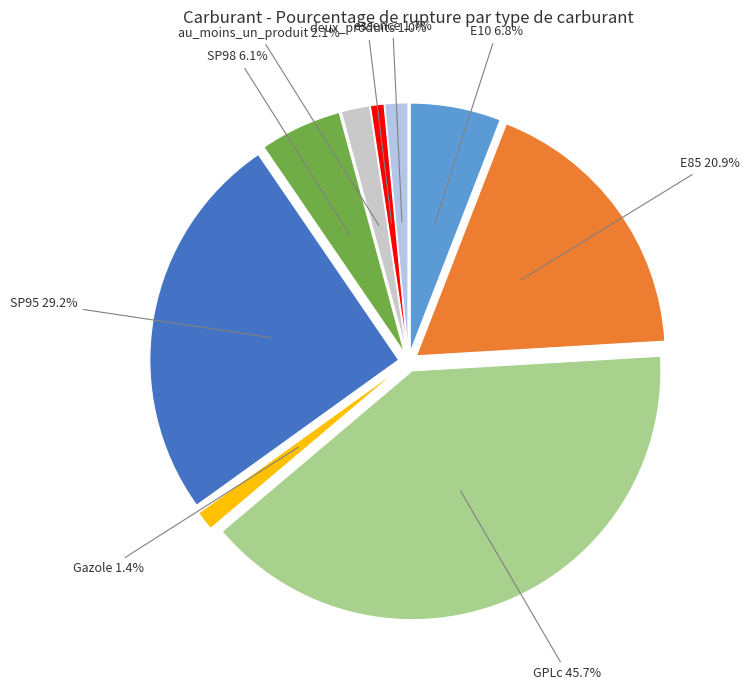

Is it true that E85 is 3% of the pie?

False